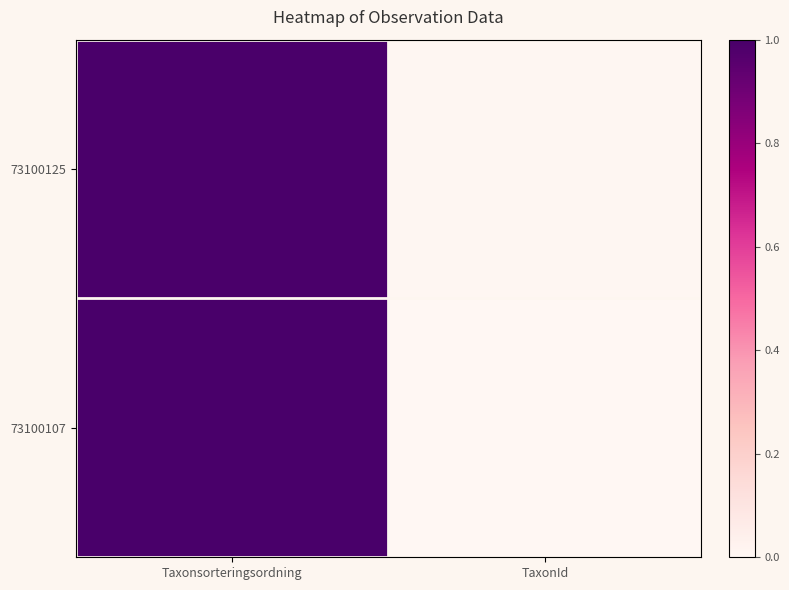

Which series has the largest total across all categories?

73100125